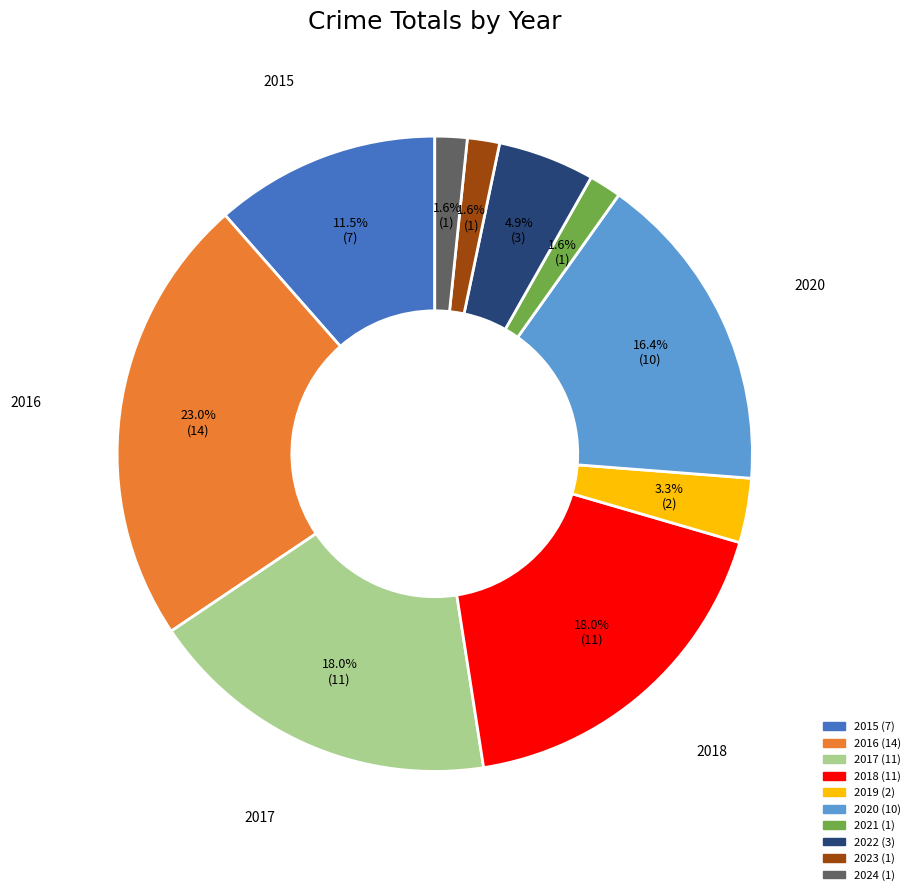

Is there any slice that represents more than half of the pie?

No